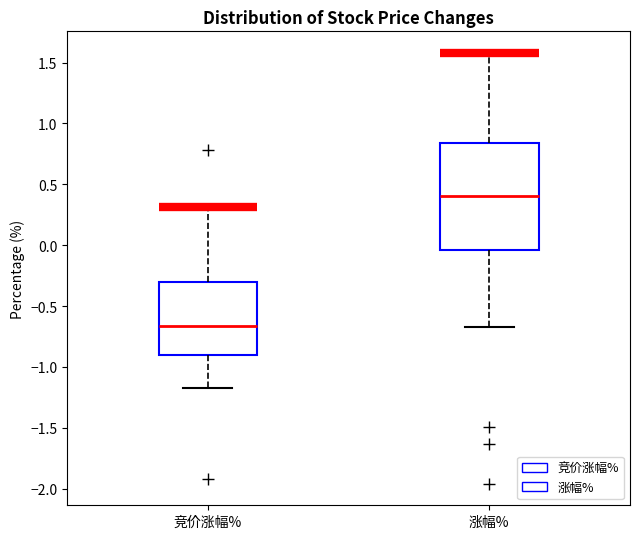

Which box has the lowest median line?

竞价涨幅%